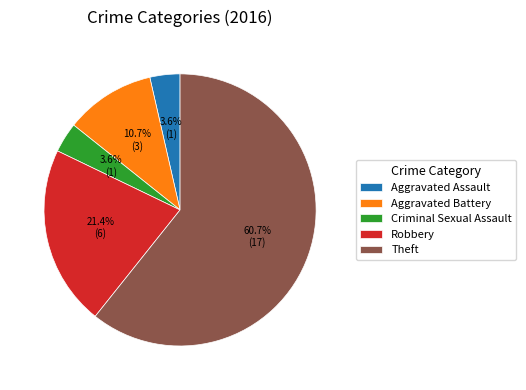

The Aggravated Battery slice represents 11% of the pie. True or false?

True